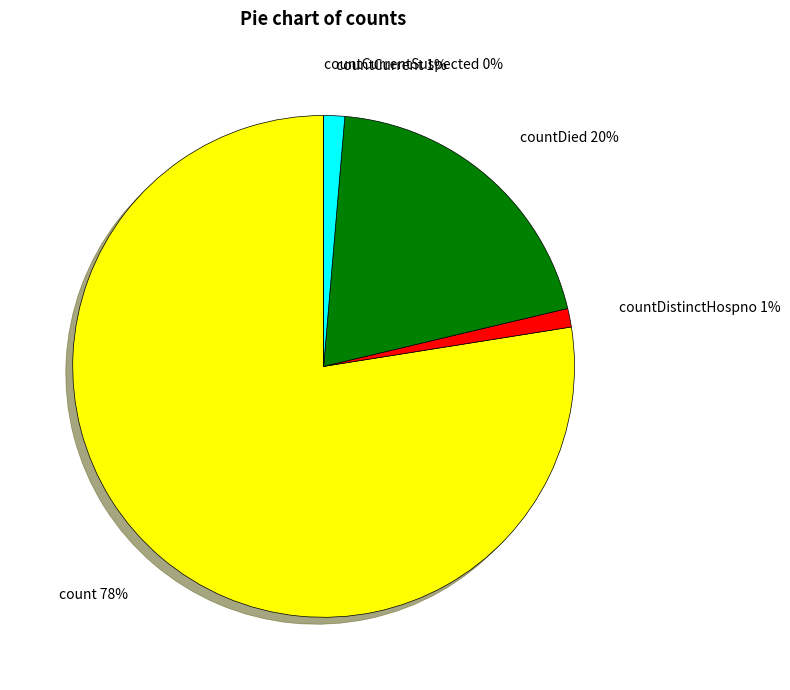

To the nearest percent, what percentage of the pie is countDied?

20%